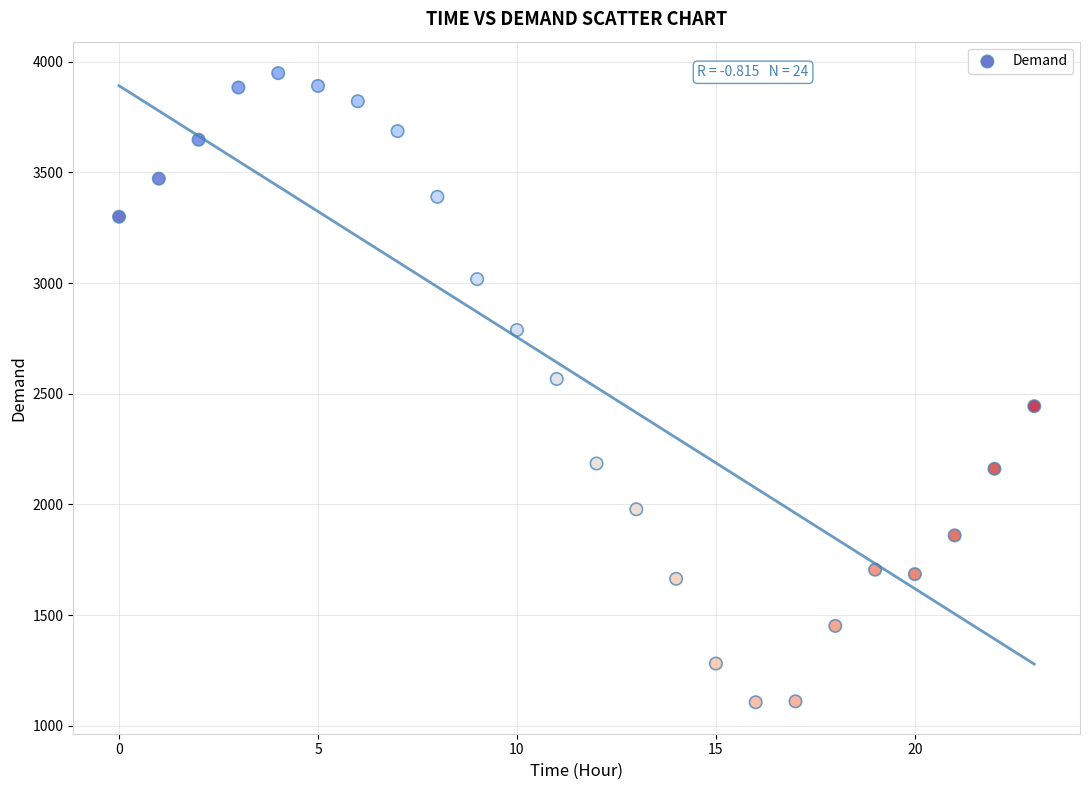

What Y value in the scatter plot is closest to 2527?

2567